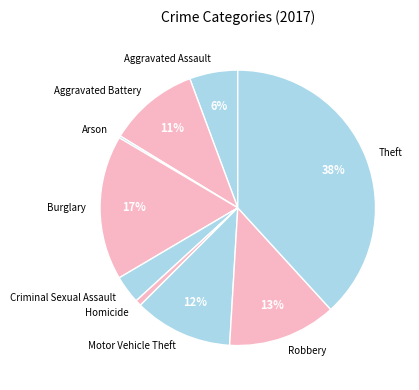

Which category has the biggest portion of the pie?

Theft